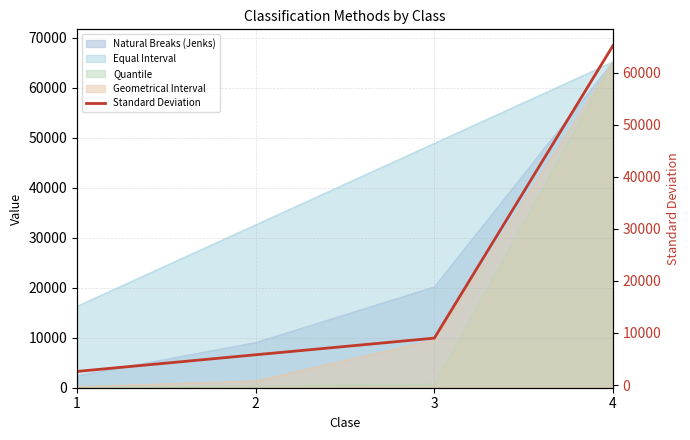

Approximately how many times larger is the value at 3 compared to 1?

3.4